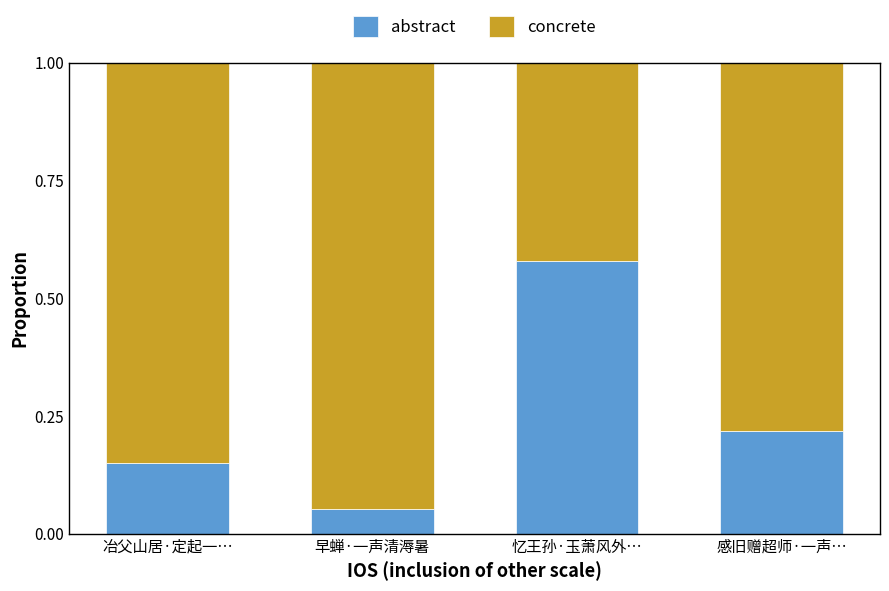

What is the difference between the maximum and minimum values in the abstract series?

0.5